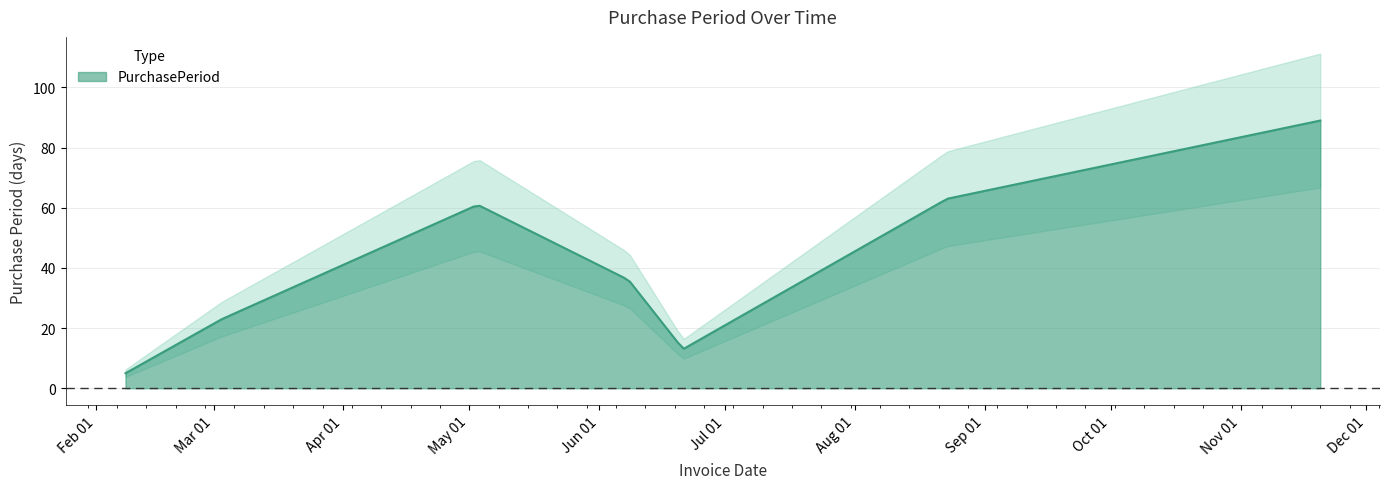

Does the chart have visible grid lines?

Yes